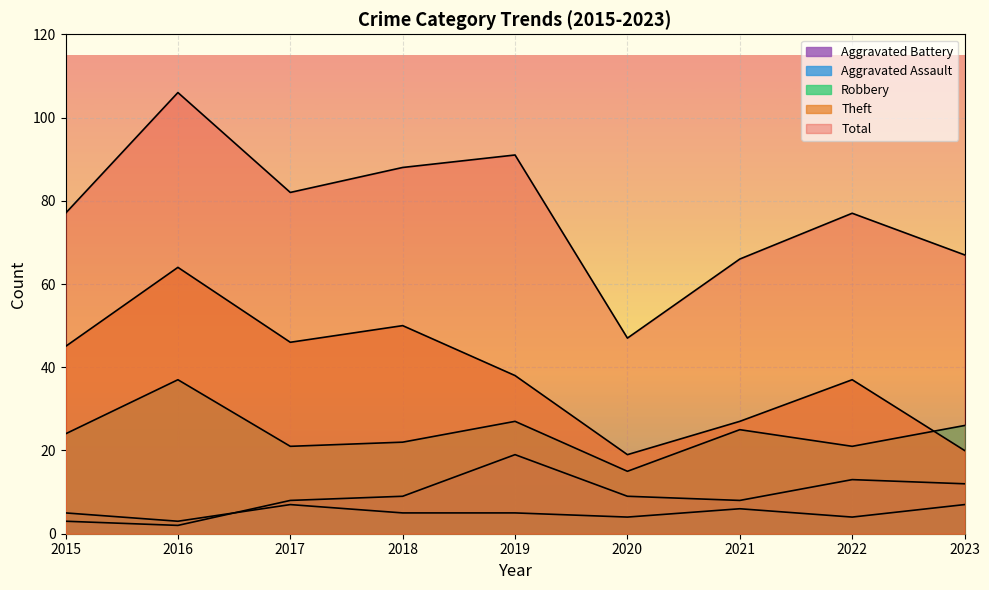

List the labels in order of Aggravated Battery value, largest first.

2019, 2022, 2023, 2018, 2020, 2017, 2021, 2015, 2016